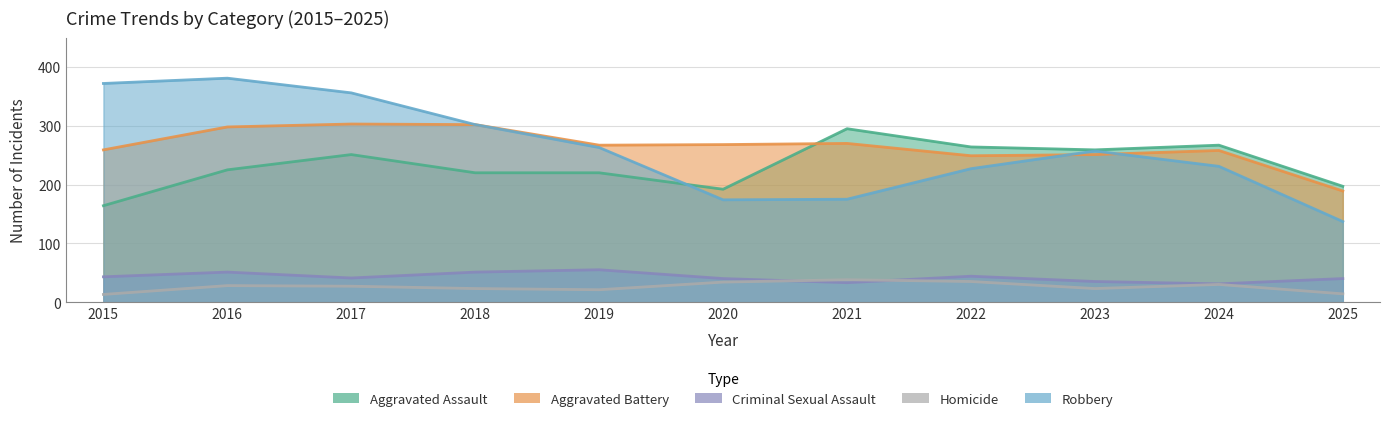

In Aggravated Battery, how many points are lower than both neighbors (excluding endpoints)?

2